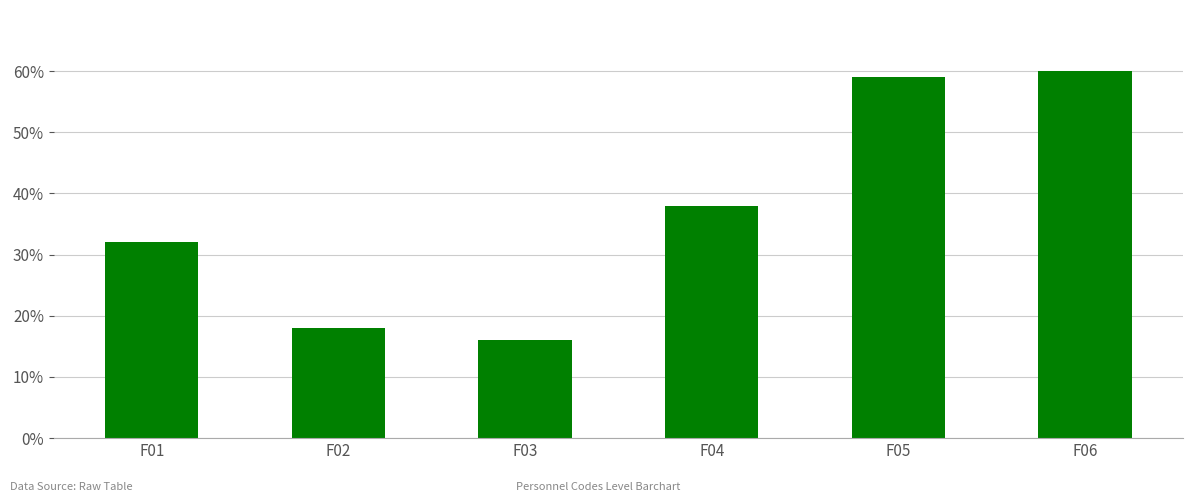

Rank the categories by value from highest to lowest.

F06, F05, F04, F01, F02, F03